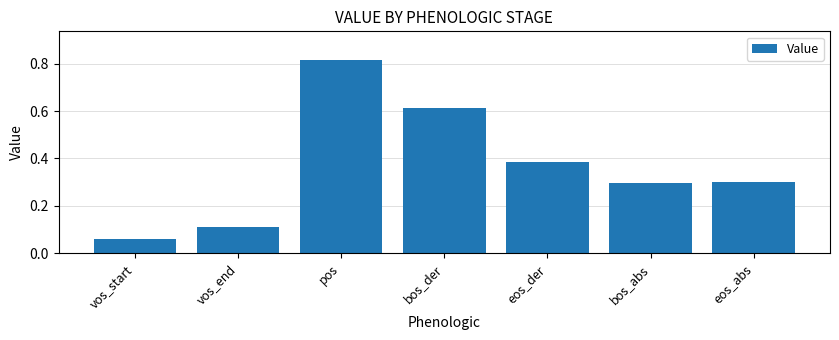

What position from the left is vos_start?

1